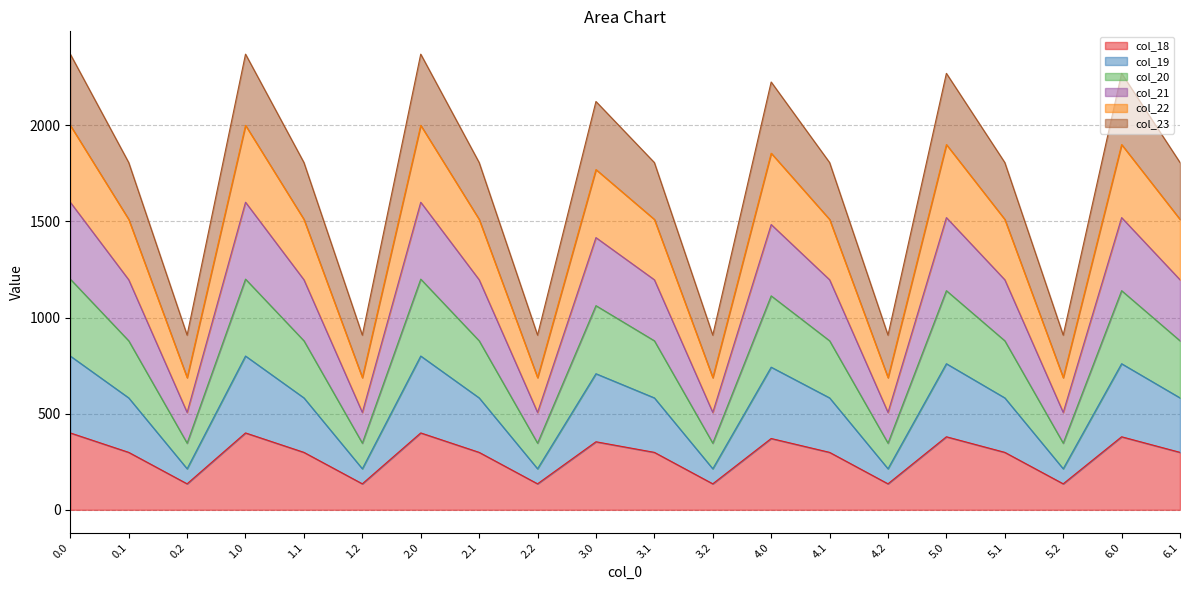

In col_23, how many points are higher than both neighbors (excluding endpoints)?

6